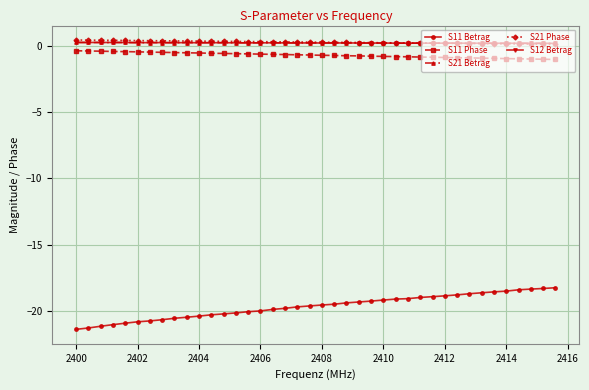

Is this an area chart (filled region under the line)?

No